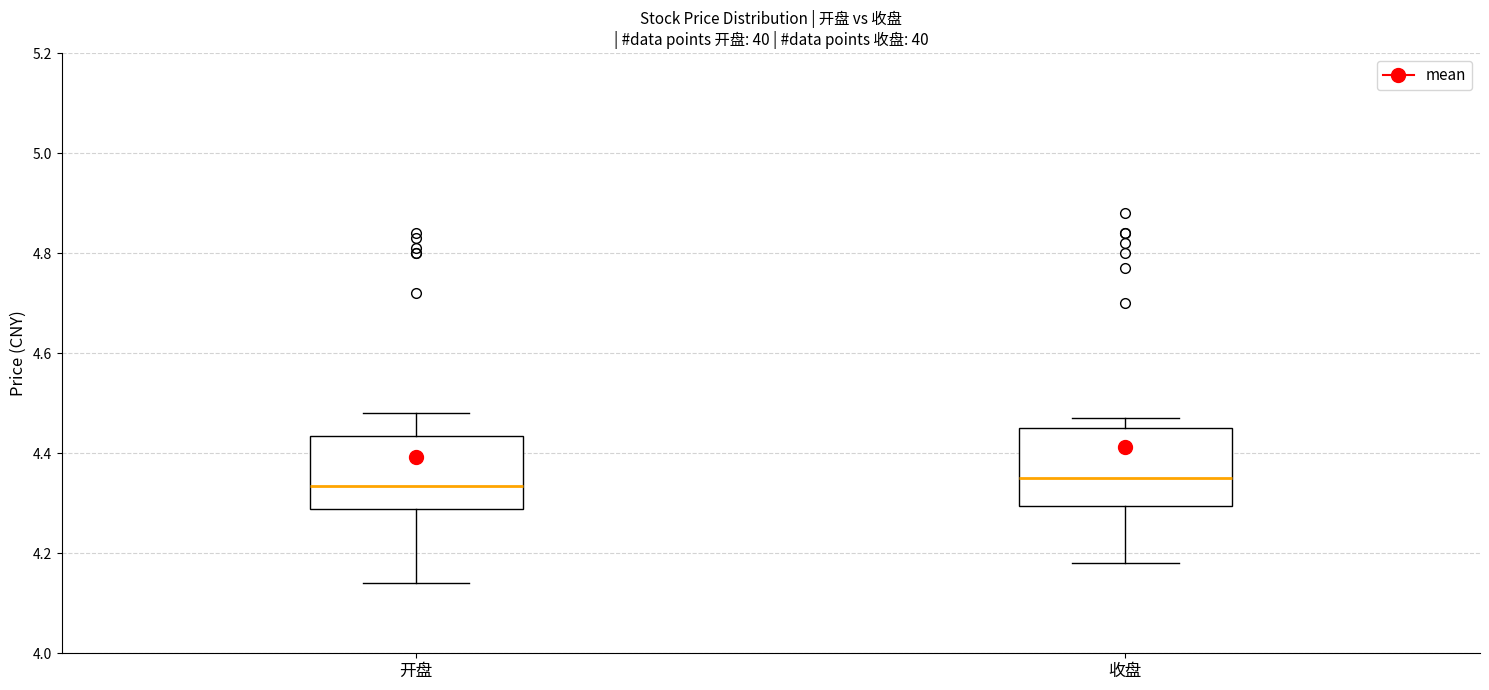

Reading left to right, transcribe this box plot: for each box, give where its median line is, the range the box spans, and where its two whiskers end, as read against the y-axis. The values are not printed on the chart, so give them approximately, as read against the axis.

开盘: median 4.34, box 4.28 to 4.44, whiskers 4.14 to 4.48
收盘: median 4.36, box 4.30 to 4.46, whiskers 4.18 to 4.48